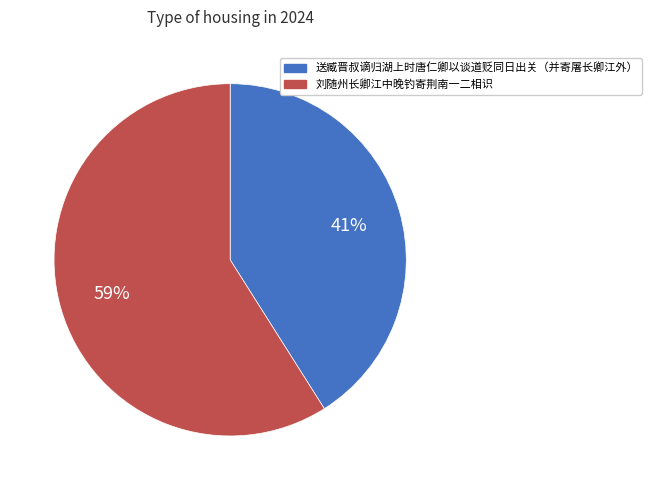

Rank the categories by value from highest to lowest.

刘随州长卿江中晚钓寄荆南一二相识, 送臧晋叔谪归湖上时唐仁卿以谈道贬同日出关（并寄屠长卿江外）